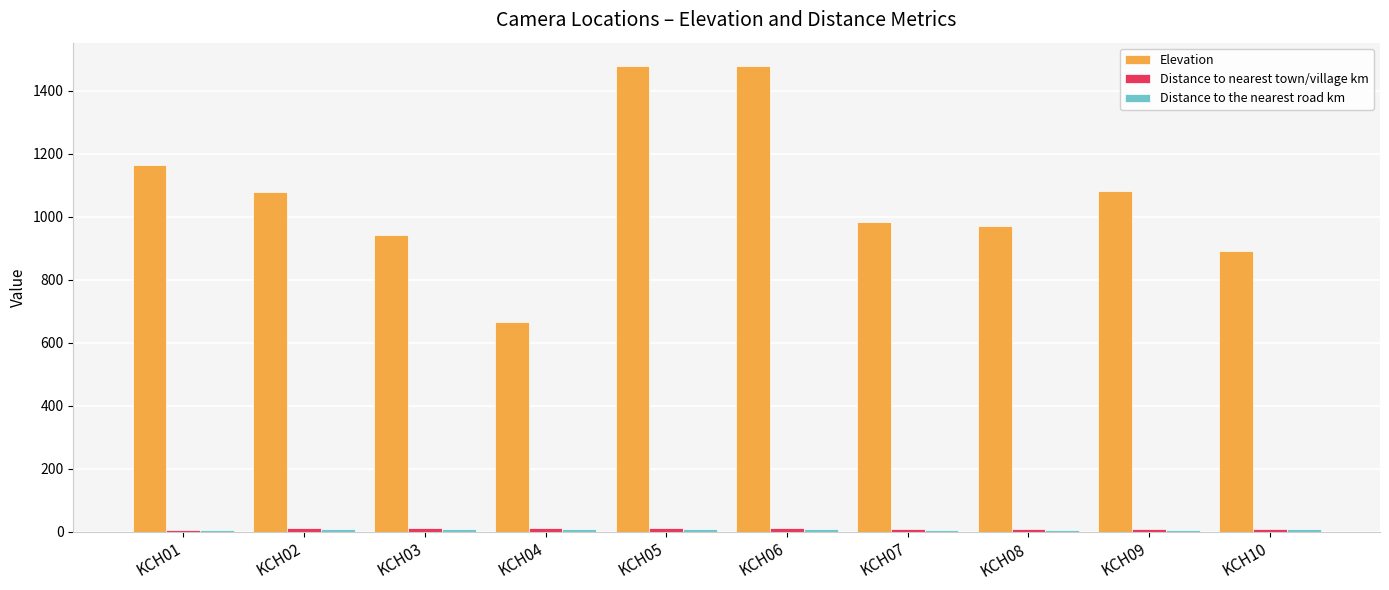

Between KCH04 and KCH09, which series saw the biggest shift?

Elevation